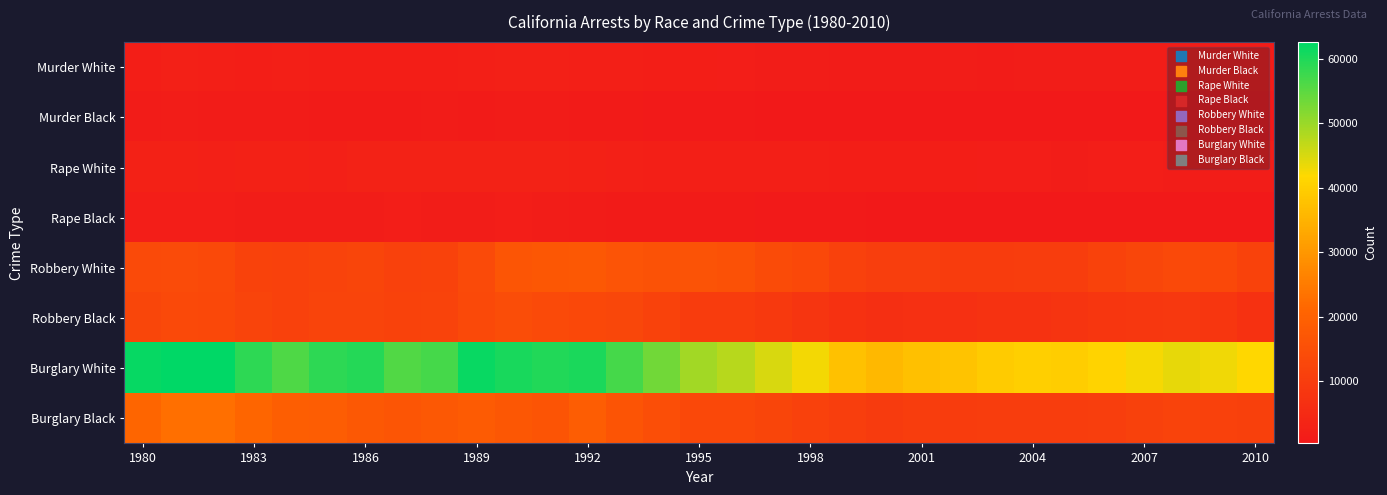

List the series in order of their peak value, lowest first.

Murder Black, Rape Black, Murder White, Rape White, Robbery Black, Robbery White, Burglary Black, Burglary White